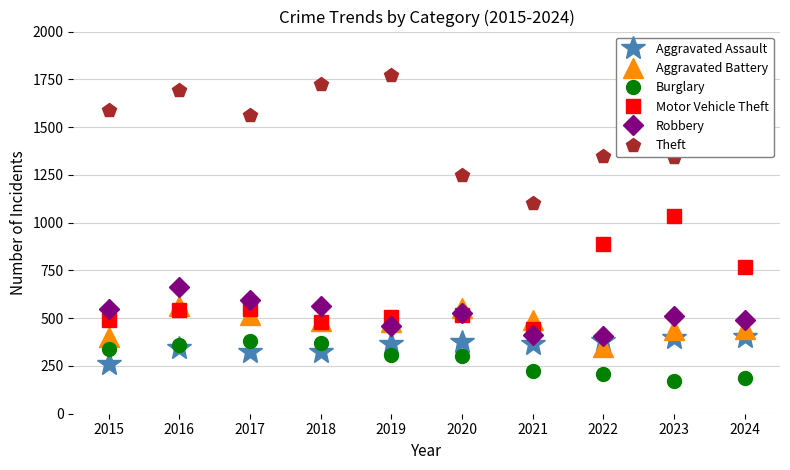

What is the difference between the highest and lowest values at 2020?

947